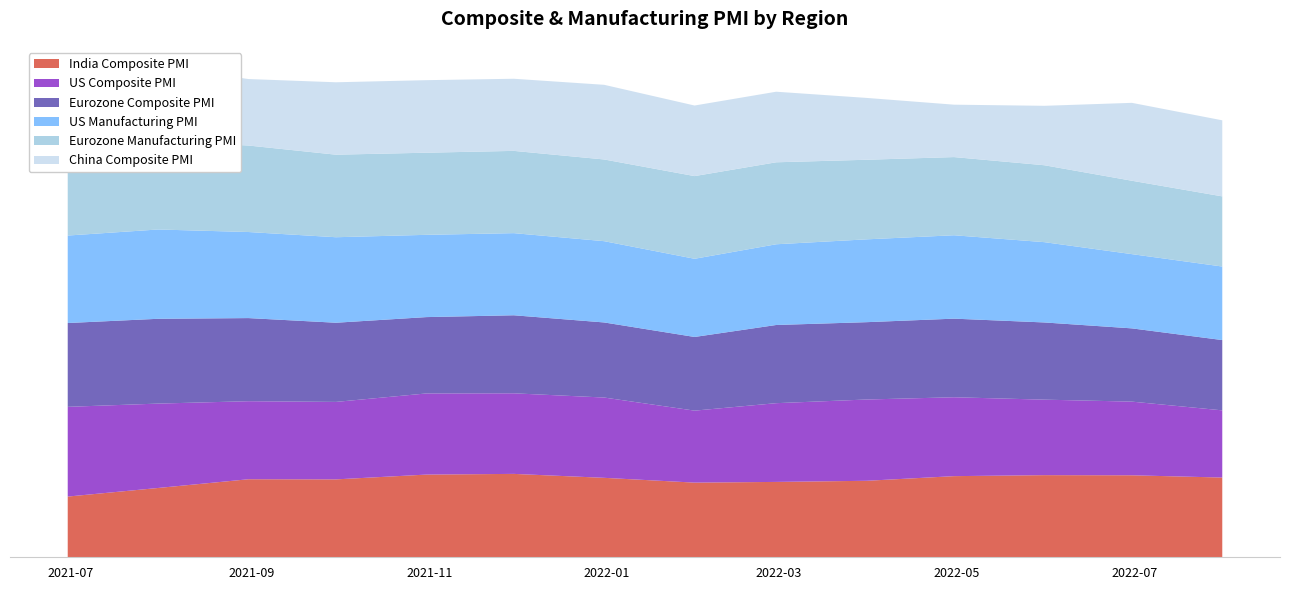

Reading left to right, list all the values displayed in this chart.

India Composite PMI: 2021-06-30=43.1	2021-07-31=49.2	2021-08-31=55.4	2021-09-30=55.3	2021-10-31=58.7	2021-11-30=59.2	2021-12-31=56.4	2022-01-31=53.0	2022-02-28=53.5	2022-03-31=54.3	2022-04-30=57.6	2022-05-31=58.3	2022-06-30=58.2	2022-07-31=56.6
US Composite PMI: 2021-06-30=63.7	2021-07-31=59.9	2021-08-31=55.4	2021-09-30=55.0	2021-10-31=57.6	2021-11-30=57.2	2021-12-31=57.0	2022-01-31=51.1	2022-02-28=55.9	2022-03-31=57.7	2022-04-30=56.0	2022-05-31=53.6	2022-06-30=52.3	2022-07-31=47.7
Eurozone Composite PMI: 2021-06-30=59.5	2021-07-31=60.2	2021-08-31=59.0	2021-09-30=56.2	2021-10-31=54.2	2021-11-30=55.4	2021-12-31=53.3	2022-01-31=52.3	2022-02-28=55.5	2022-03-31=54.9	2022-04-30=55.8	2022-05-31=54.8	2022-06-30=52.0	2022-07-31=49.9
US Manufacturing PMI: 2021-06-30=62.1	2021-07-31=63.4	2021-08-31=61.1	2021-09-30=60.7	2021-10-31=58.4	2021-11-30=58.3	2021-12-31=57.7	2022-01-31=55.5	2022-02-28=57.3	2022-03-31=58.8	2022-04-30=59.2	2022-05-31=57.0	2022-06-30=52.7	2022-07-31=52.2
Eurozone Manufacturing PMI: 2021-06-30=63.4	2021-07-31=62.8	2021-08-31=61.4	2021-09-30=58.6	2021-10-31=58.3	2021-11-30=58.4	2021-12-31=58.0	2022-01-31=58.7	2022-02-28=58.2	2022-03-31=56.5	2022-04-30=55.5	2022-05-31=54.6	2022-06-30=52.1	2022-07-31=49.8
China Composite PMI: 2021-06-30=50.6	2021-07-31=53.1	2021-08-31=47.2	2021-09-30=51.4	2021-10-31=51.5	2021-11-30=51.2	2021-12-31=53.0	2022-01-31=50.1	2022-02-28=50.1	2022-03-31=43.9	2022-04-30=37.2	2022-05-31=42.2	2022-06-30=55.3	2022-07-31=54.0